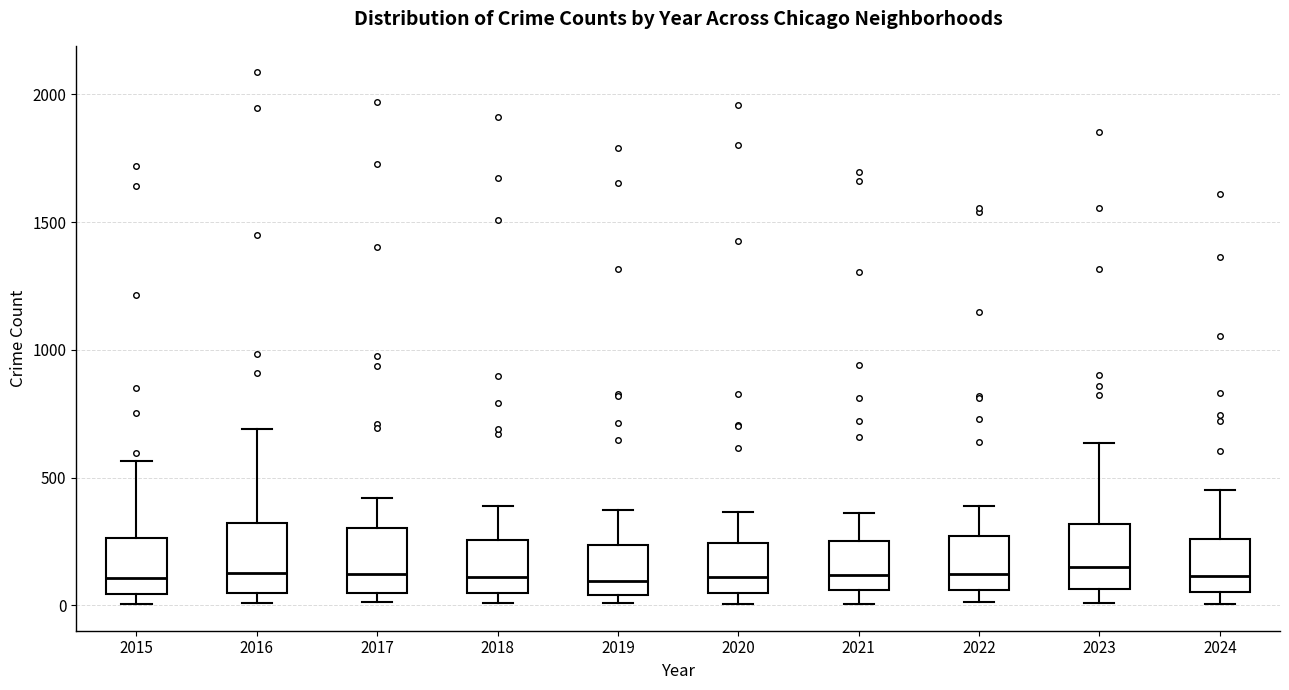

Reading left to right, read every box against the y-axis: the position of its median line, the range the box covers, and the ends of its whiskers. The values are not printed on the chart, so give them approximately, as read against the axis.

2015: median 100, box 50 to 250, whiskers 0 to 550
2016: median 150, box 50 to 300, whiskers 0 to 700
2017: median 100, box 50 to 300, whiskers 0 to 400
2018: median 100, box 50 to 250, whiskers 0 to 400
2019: median 100, box 50 to 250, whiskers 0 to 400
2020: median 100, box 50 to 250, whiskers 0 to 350
2021: median 100, box 50 to 250, whiskers 0 to 350
2022: median 100, box 50 to 250, whiskers 0 to 400
2023: median 150, box 50 to 300, whiskers 0 to 650
2024: median 100, box 50 to 250, whiskers 0 to 450